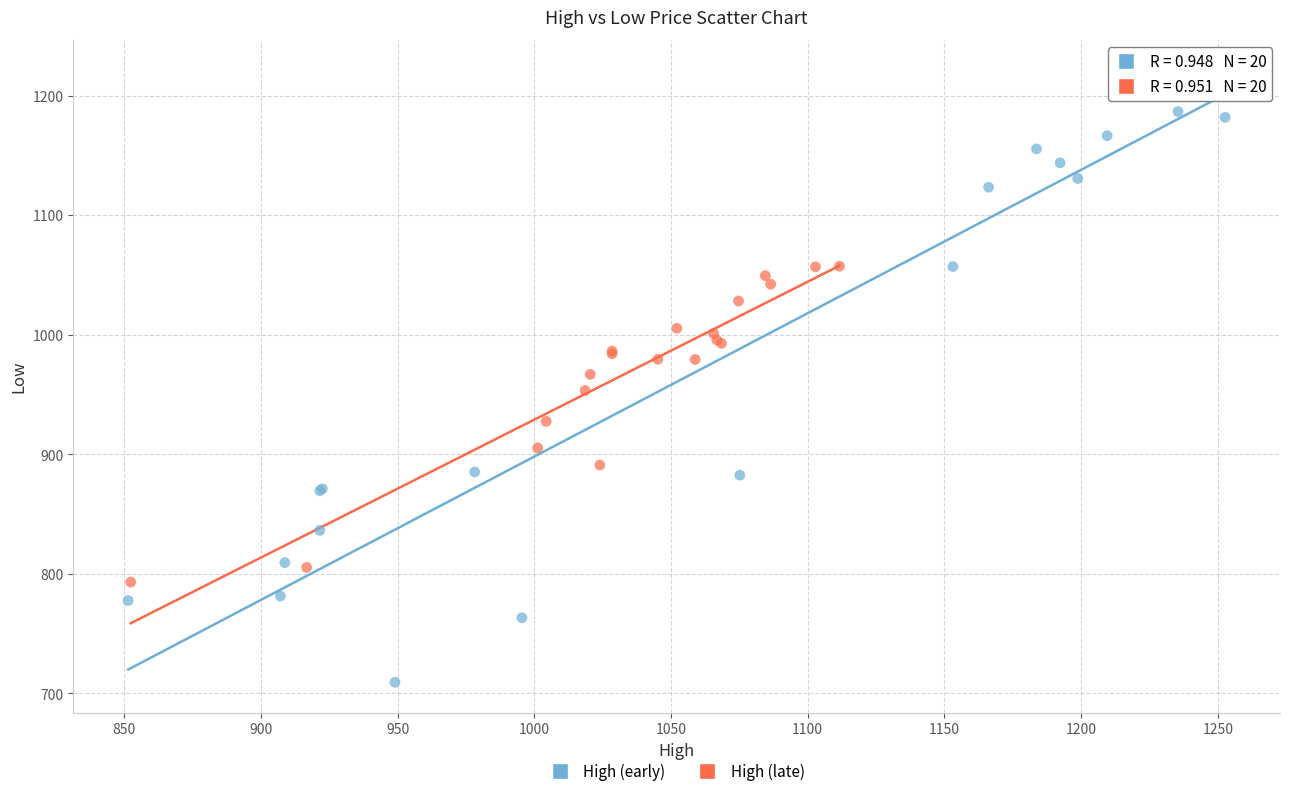

Which series reaches the minimum Y coordinate?

High (early)